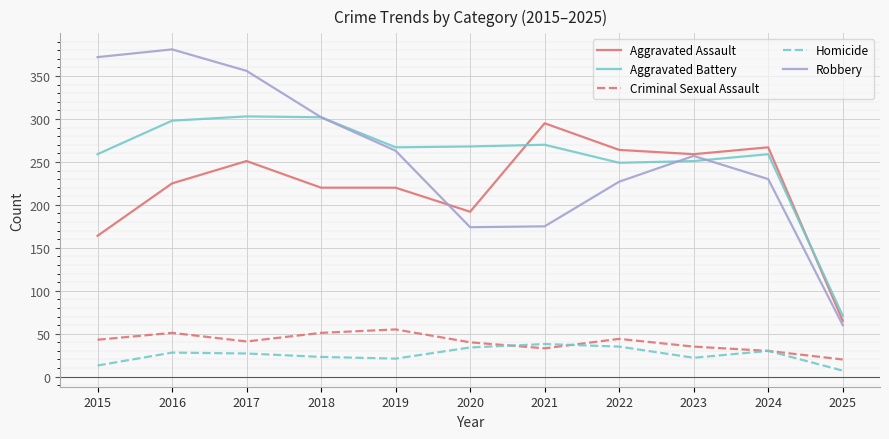

What is the difference between the second highest and minimum values in the Aggravated Assault series?

202